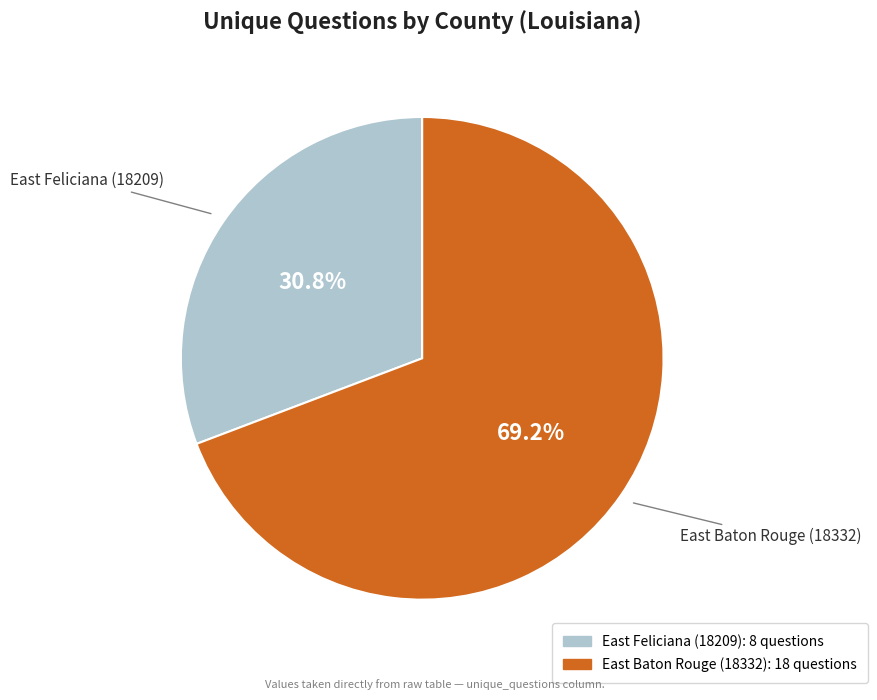

The East Baton Rouge (18332) slice represents 63% of the pie. True or false?

False